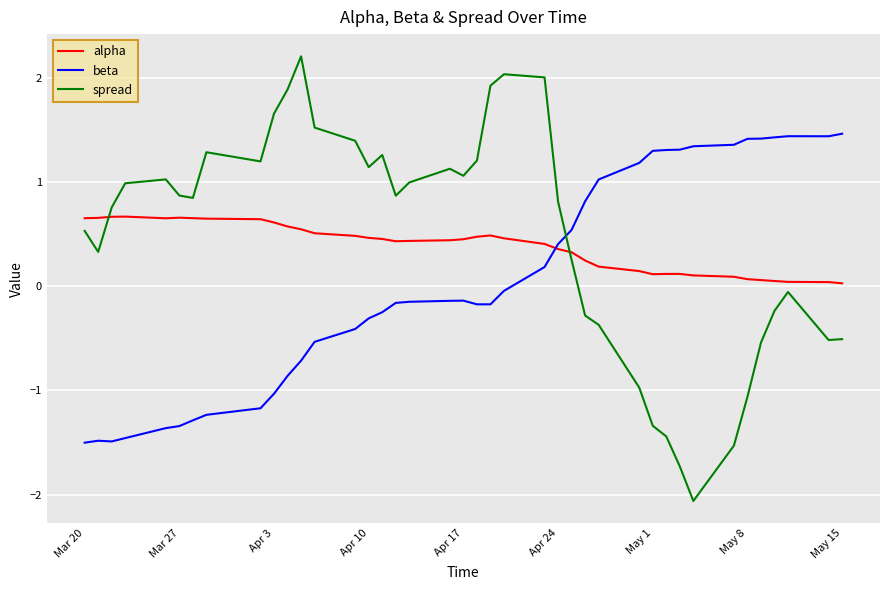

List the series in order of their overall mean, lowest first.

beta, alpha, spread